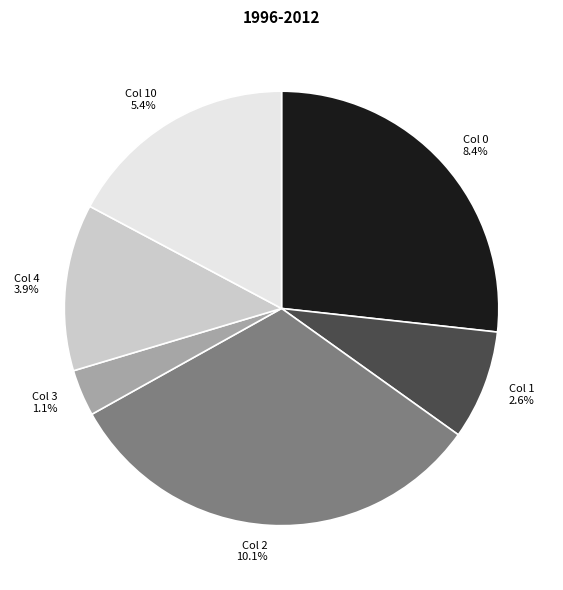

Rank the categories by value from highest to lowest.

Row 2, Row 0, Row 10, Row 4, Row 1, Row 3